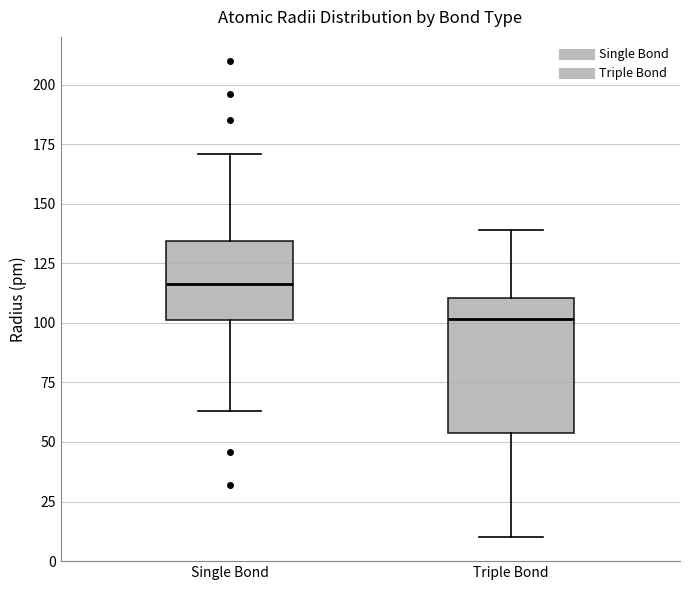

Where does the upper whisker of the box for Single Bond end on the y-axis? The values are not printed on the chart, so give them approximately, as read against the axis.

170